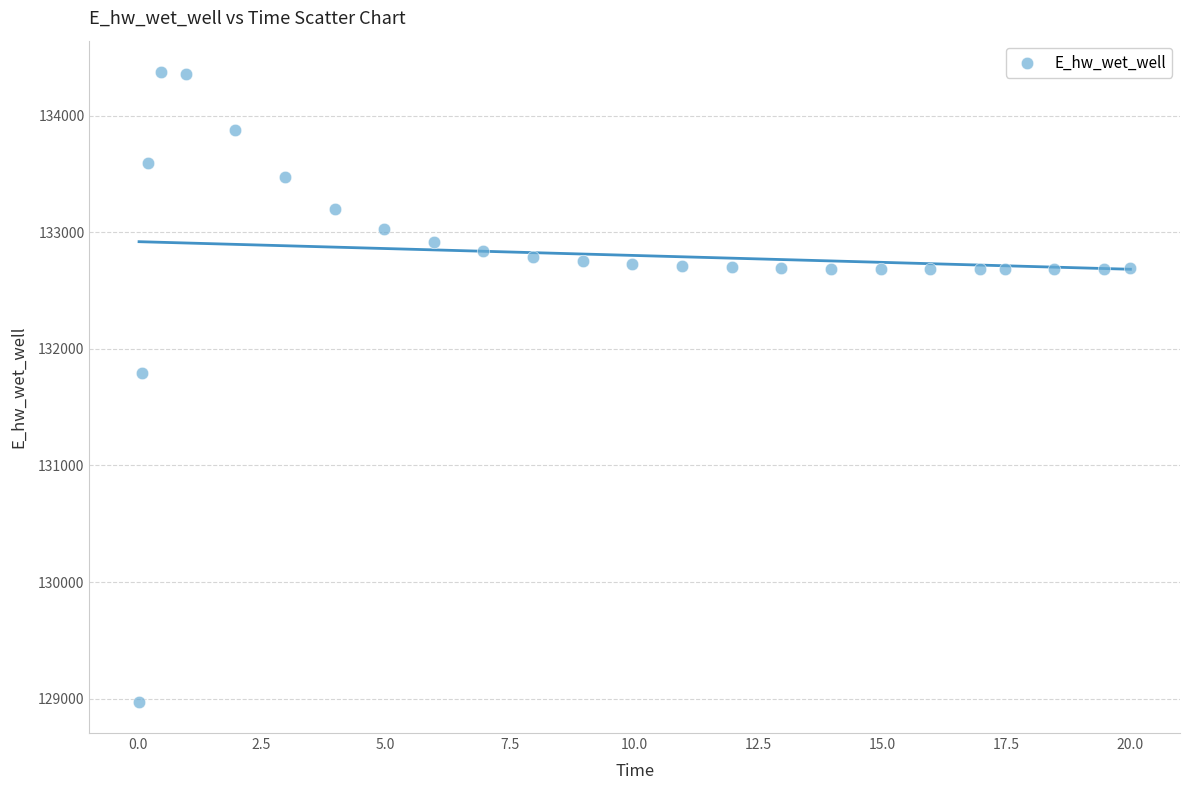

What Y value in the scatter plot is closest to 131674?

131791.0